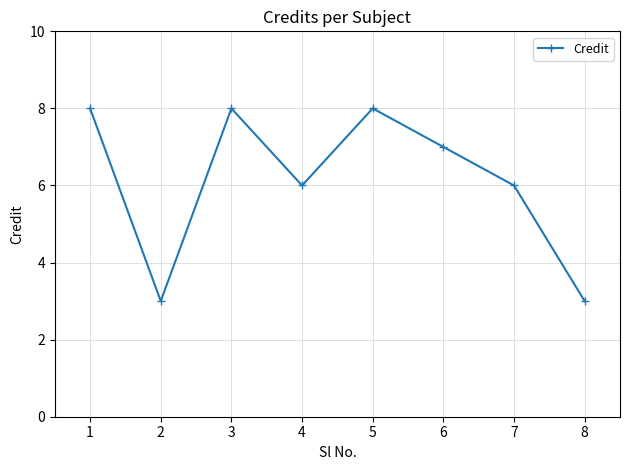

Does the chart have visible grid lines?

Yes